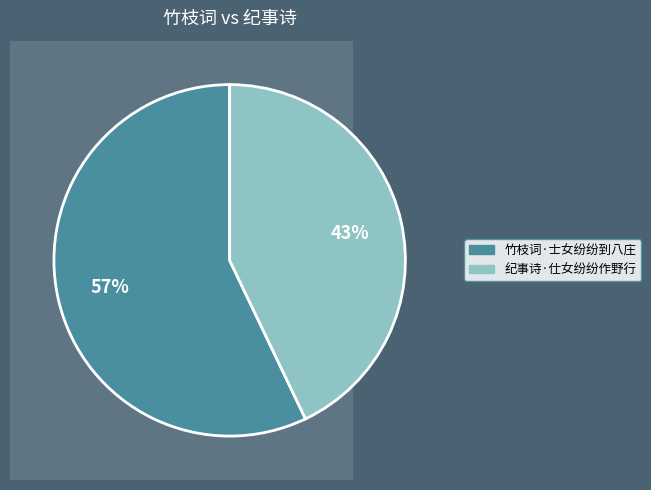

Does any single category account for the majority?

Yes